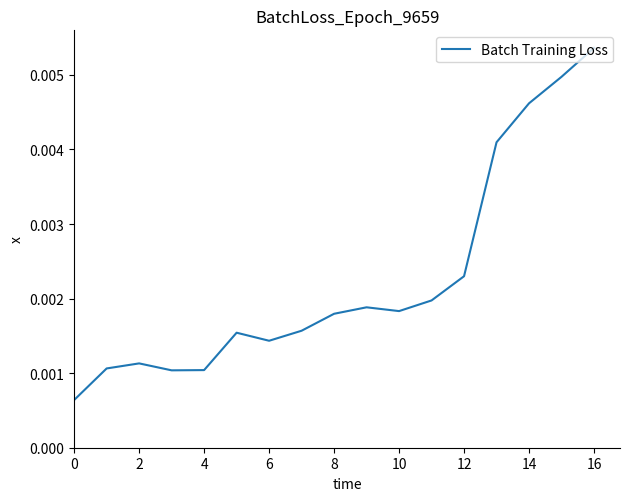

At which category does the chart reach its peak across all series?

16